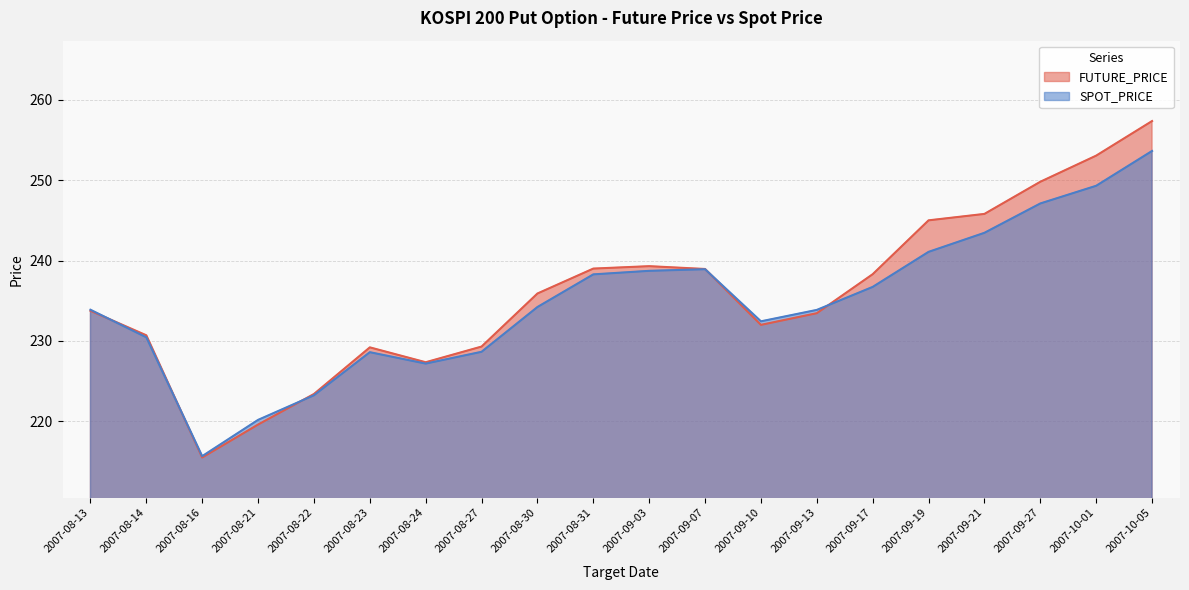

Reading left to right, transcribe all the data shown in this chart.

FUTURE_PRICE: 233.8	230.7	215.5	219.6	223.4	229.2	227.3	229.3	235.9	239.0	239.3	238.9	232.0	233.4	238.3	245.0	245.8	249.8	253.1	257.4
SPOT_PRICE: 233.9	230.4	215.7	220.2	223.2	228.6	227.2	228.7	234.2	238.3	238.7	238.9	232.4	233.9	236.7	241.1	243.4	247.1	249.3	253.6